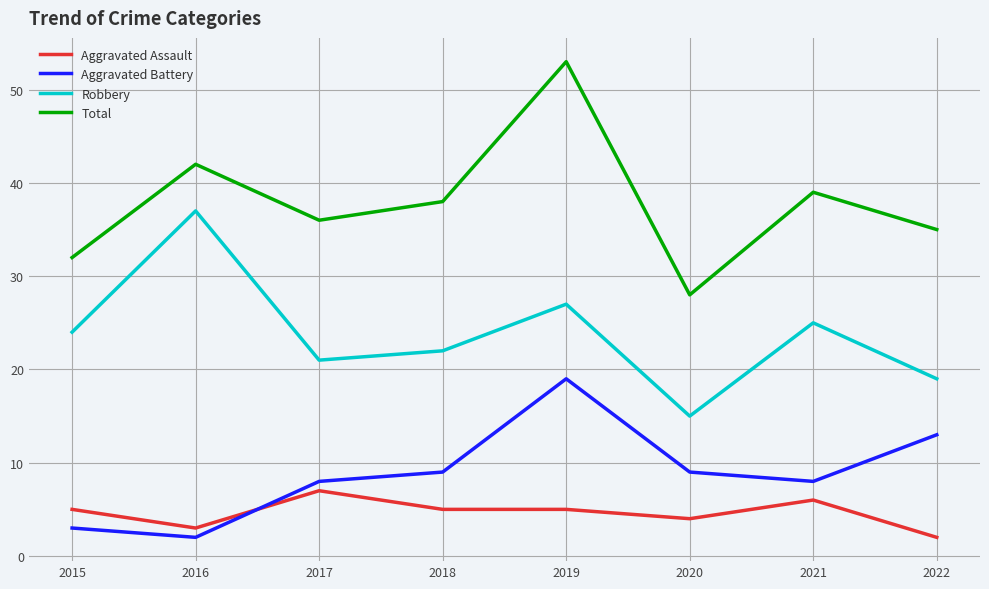

What is the average value of the Robbery series?

24